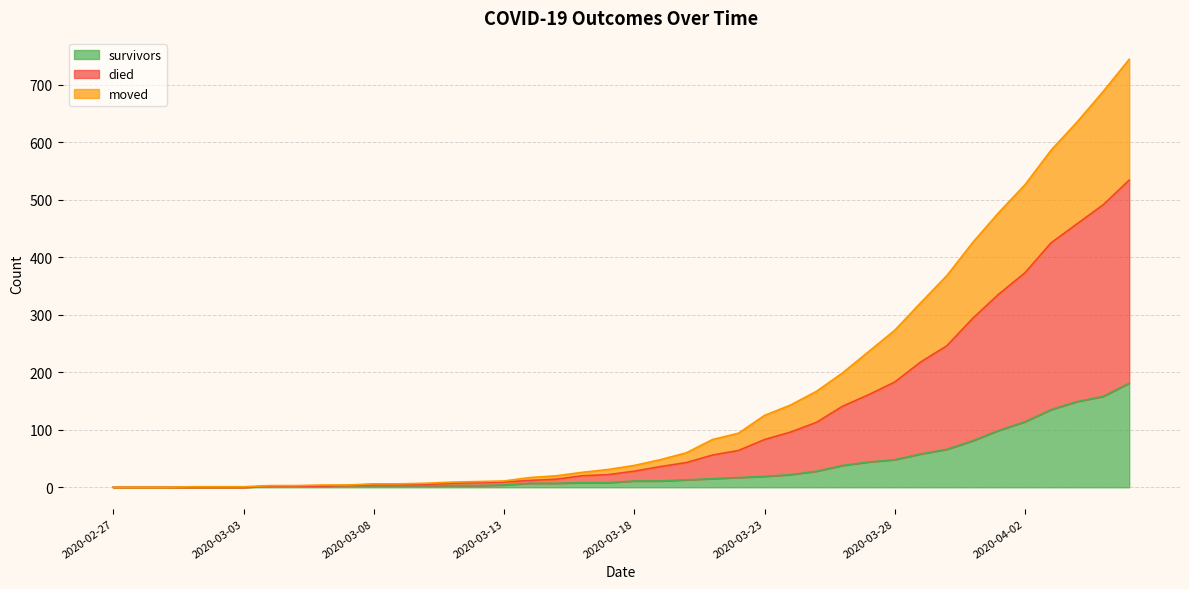

True or false: died and moved intersect in this chart.

False